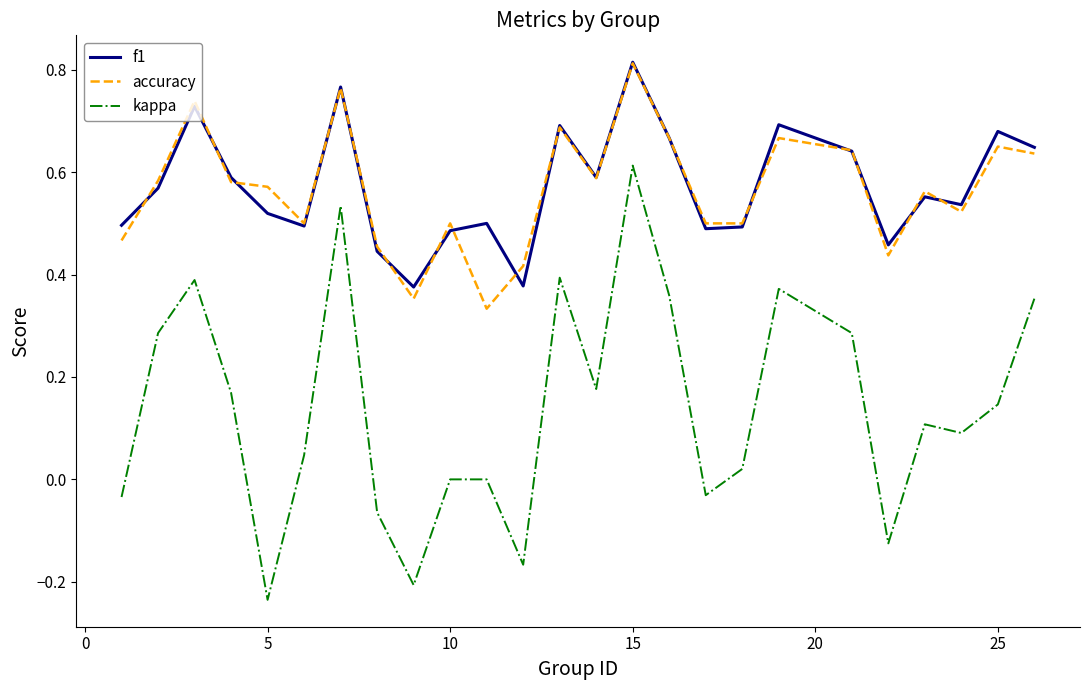

Which series has the largest range (max minus min)?

kappa